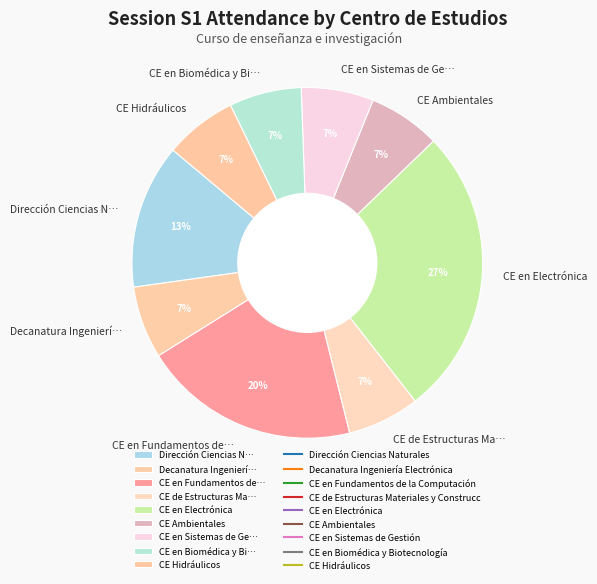

What percentage is the CE Hidráulicos slice, to the nearest percent?

7%